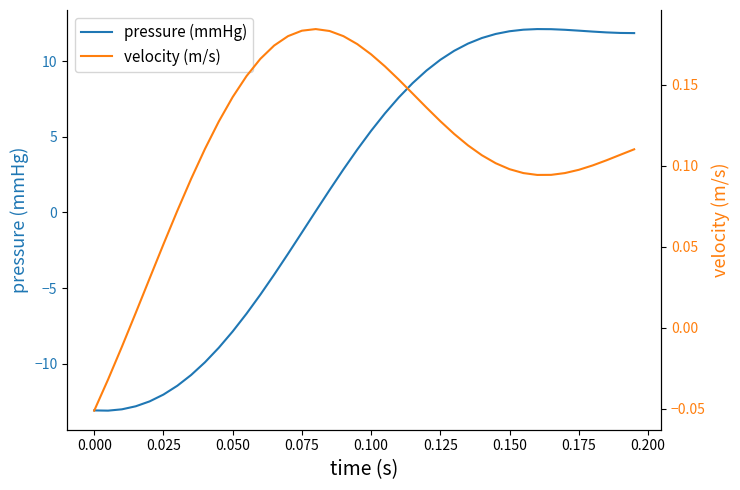

What is the sum of all pressure (mmHg) values?

75.5